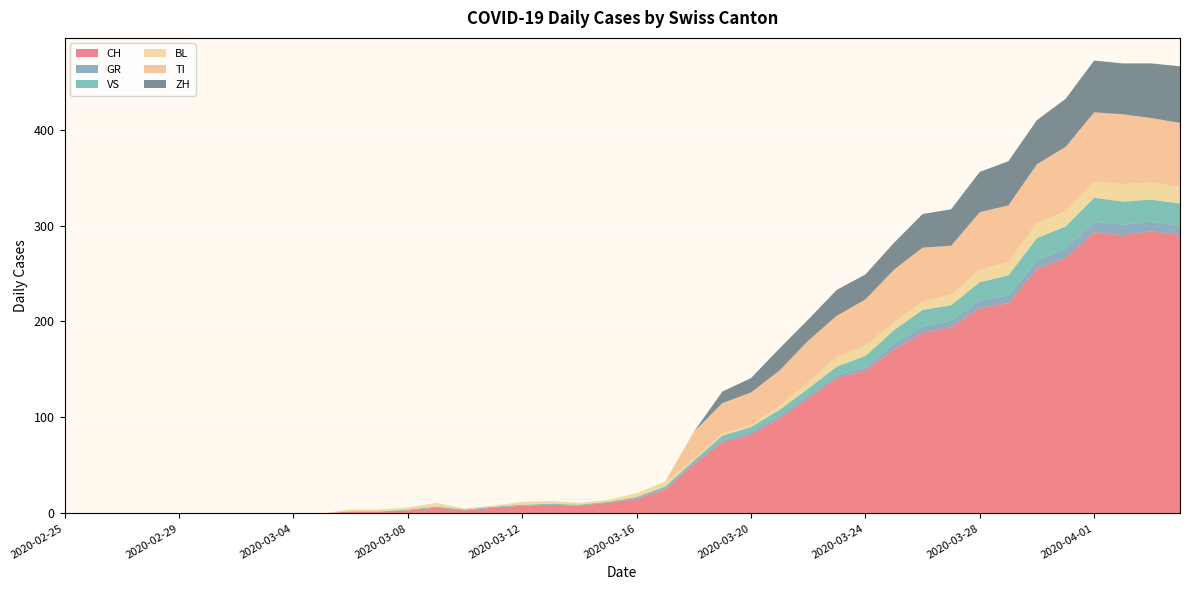

Reading left to right, what are all the values shown in this chart?

CH: 0	0	0	0	0	0	0	0	0	0	2	2	3	6	3	6	8	9	8	11	15	25	51	74	82	99	120	141	149	171	188	194	214	219	255	266	293	290	294	290
GR: 0	0	0	0	0	0	0	0	0	0	0	0	0	0	0	0	0	0	0	0	1	1	2	2	3	3	3	3	3	6	7	7	8	8	9	10	11	11	10	10
VS: 0	0	0	0	0	0	0	0	0	0	0	0	1	1	1	1	1	1	1	1	1	2	2	5	5	6	7	9	12	14	17	16	19	21	23	23	25	24	23	23
BL: 0	0	0	0	0	0	0	0	0	0	2	2	2	4	1	1	3	3	2	2	4	5	2	2	2	4	7	10	11	8	9	11	13	14	16	16	17	18	18	17
TI: 0	0	0	0	0	0	0	0	0	0	0	0	0	0	0	0	0	0	0	0	0	0	28	32	34	37	43	43	48	55	56	51	60	59	61	67	72	73	67	67
ZH: 0	0	0	0	0	0	0	0	0	0	0	0	0	0	0	0	0	0	0	0	0	0	0	12	15	23	22	27	26	28	35	38	42	46	46	50	54	53	57	59